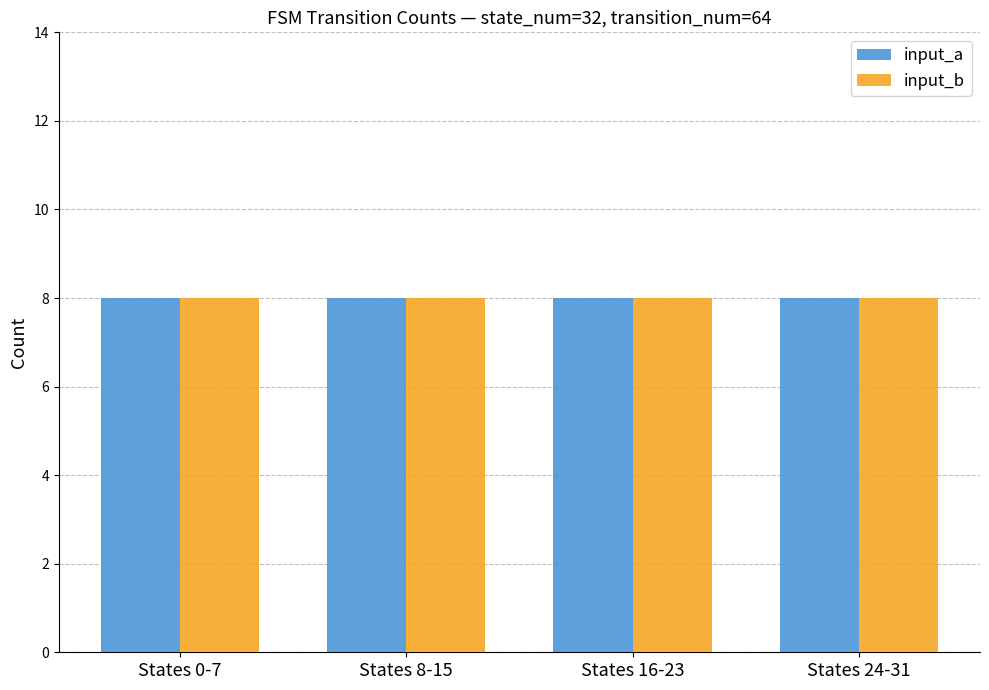

Which series has the largest total across all categories?

input_a